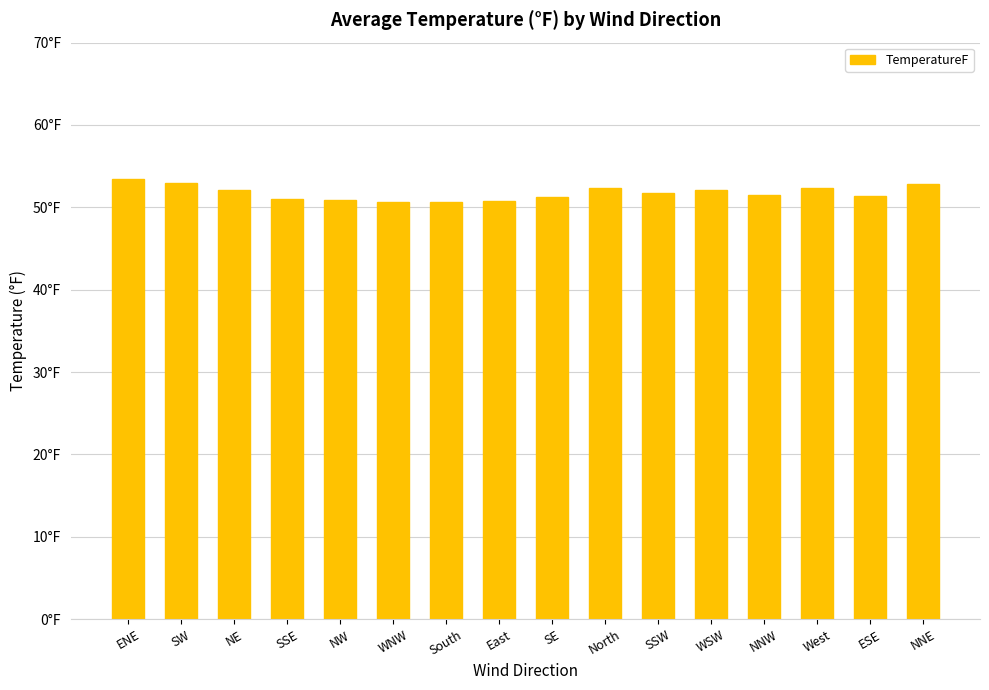

Does the chart contain any negative values?

No